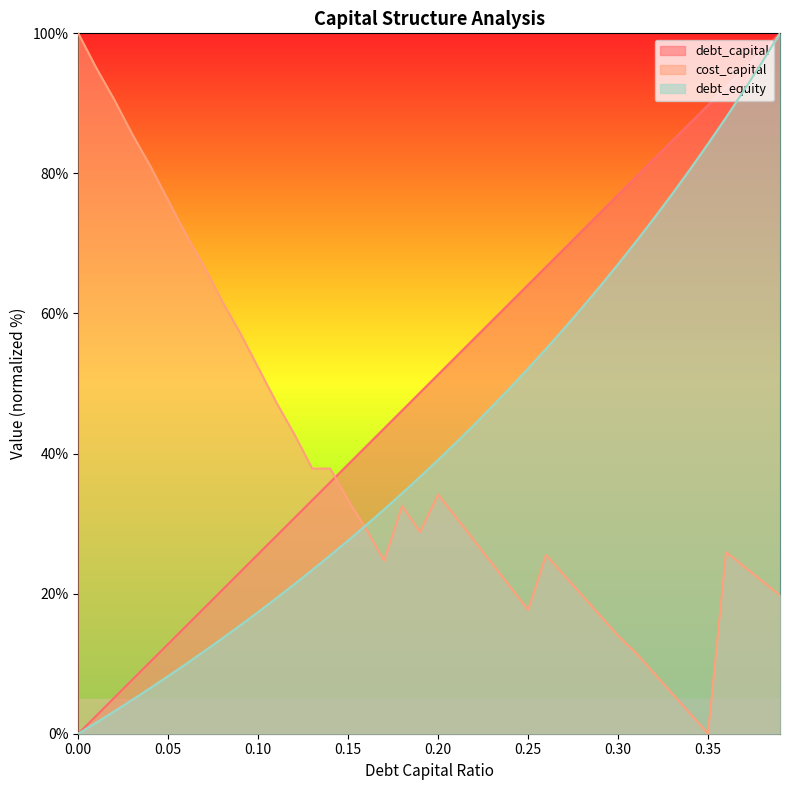

What is the label of the 26th point from the left?

0.25